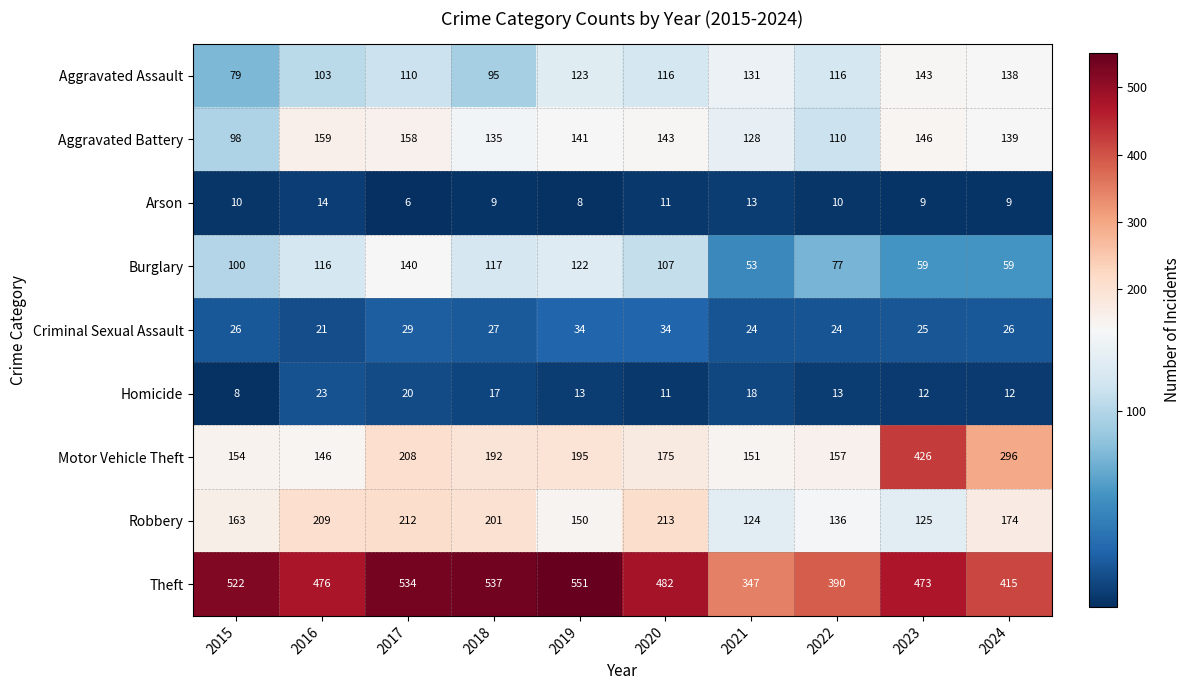

Which series changed the most between 2016 and 2021?

Theft